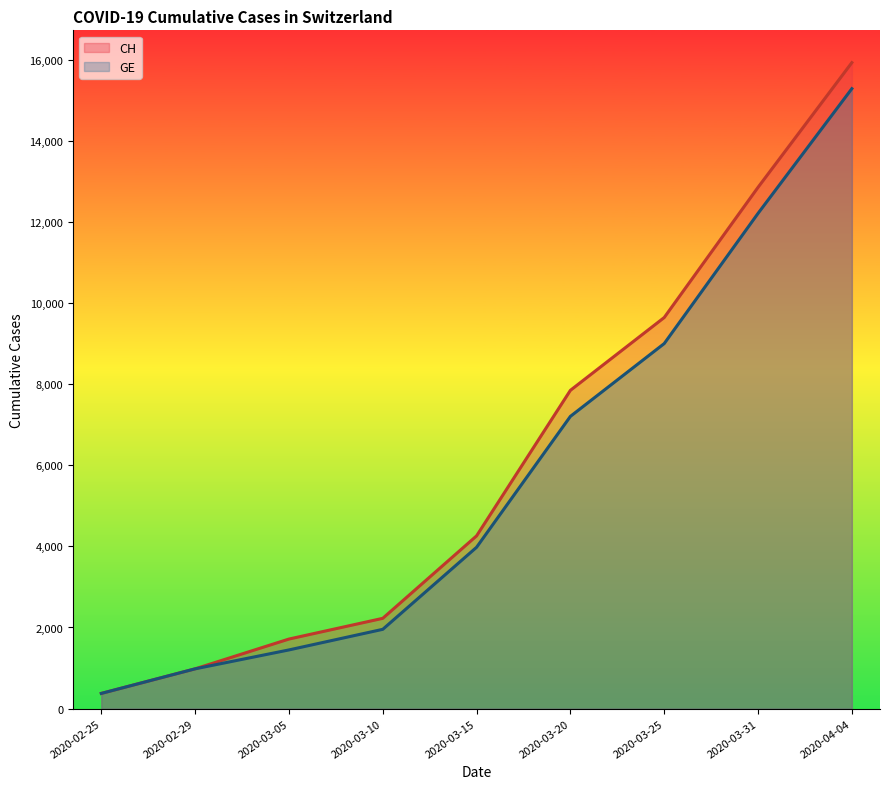

At how many categories does at least one series exceed 1408?

7